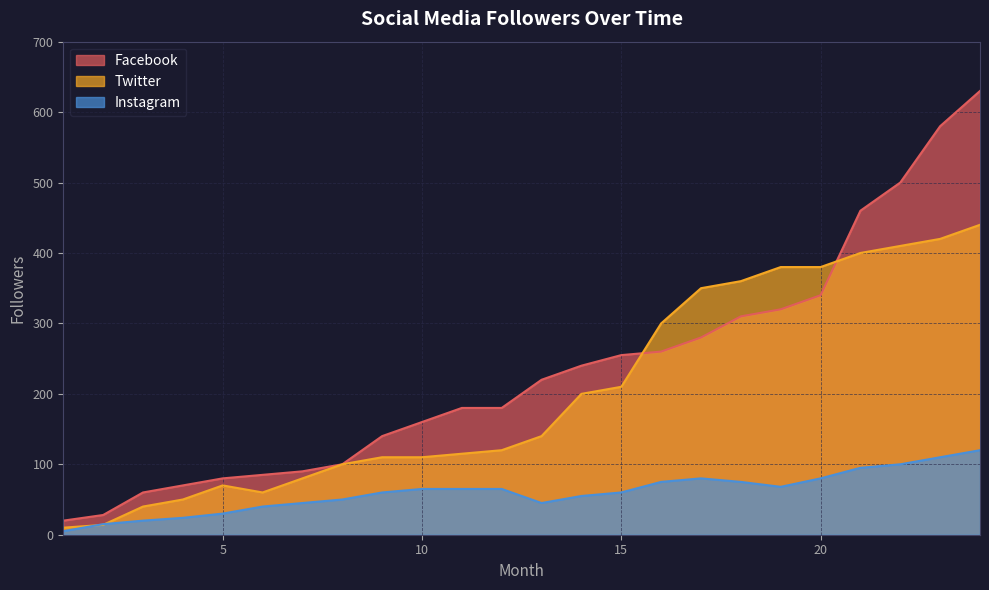

Which series has the largest total across all categories?

Facebook